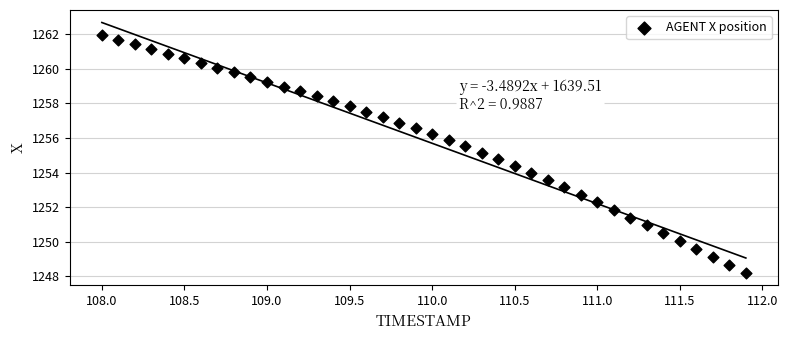

What is the range of X values (max minus min)?

3.9